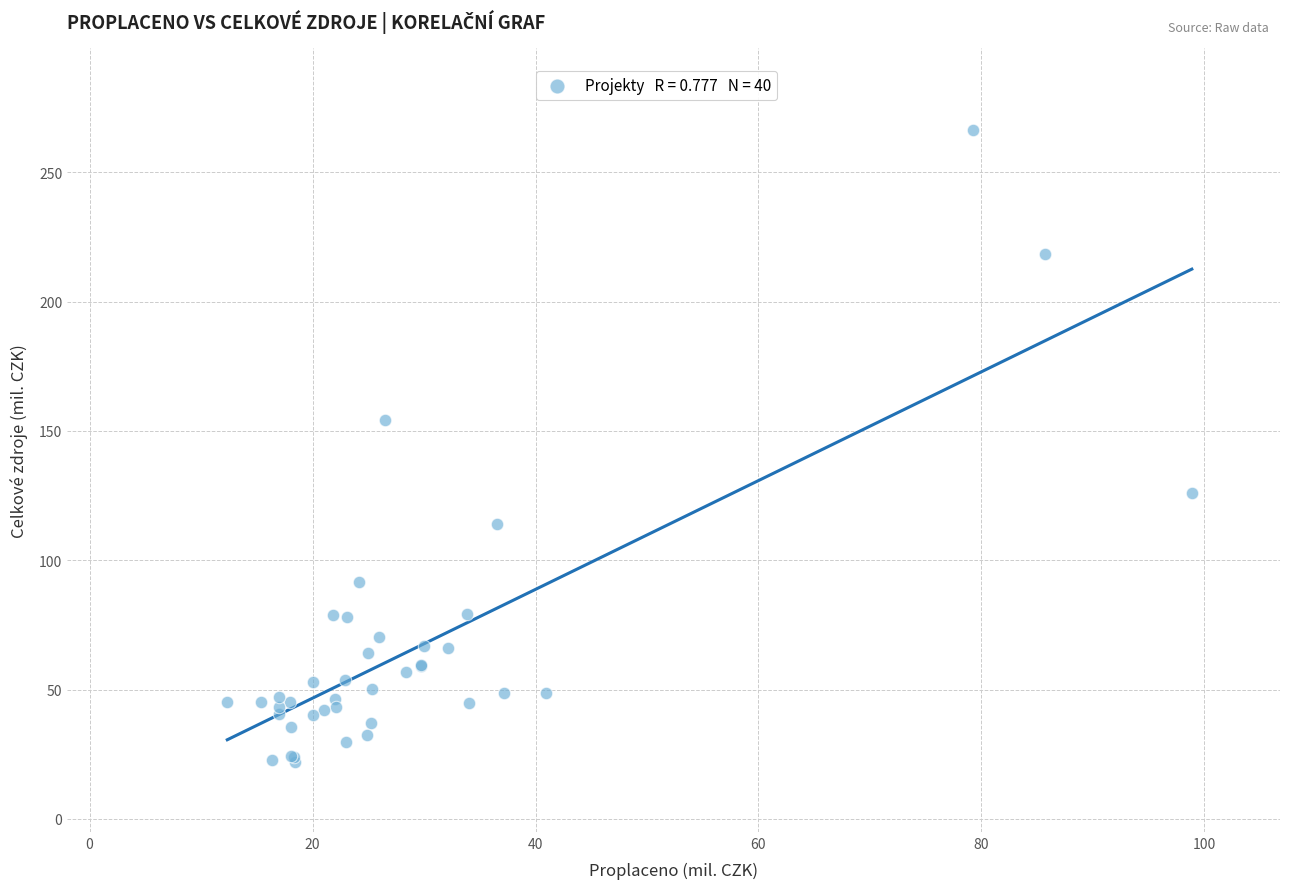

What Y value in the scatter plot is closest to 144?

154.3